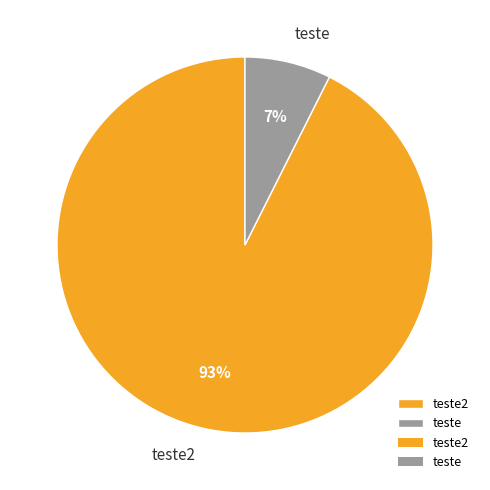

What is the largest slice in the pie chart?

teste2